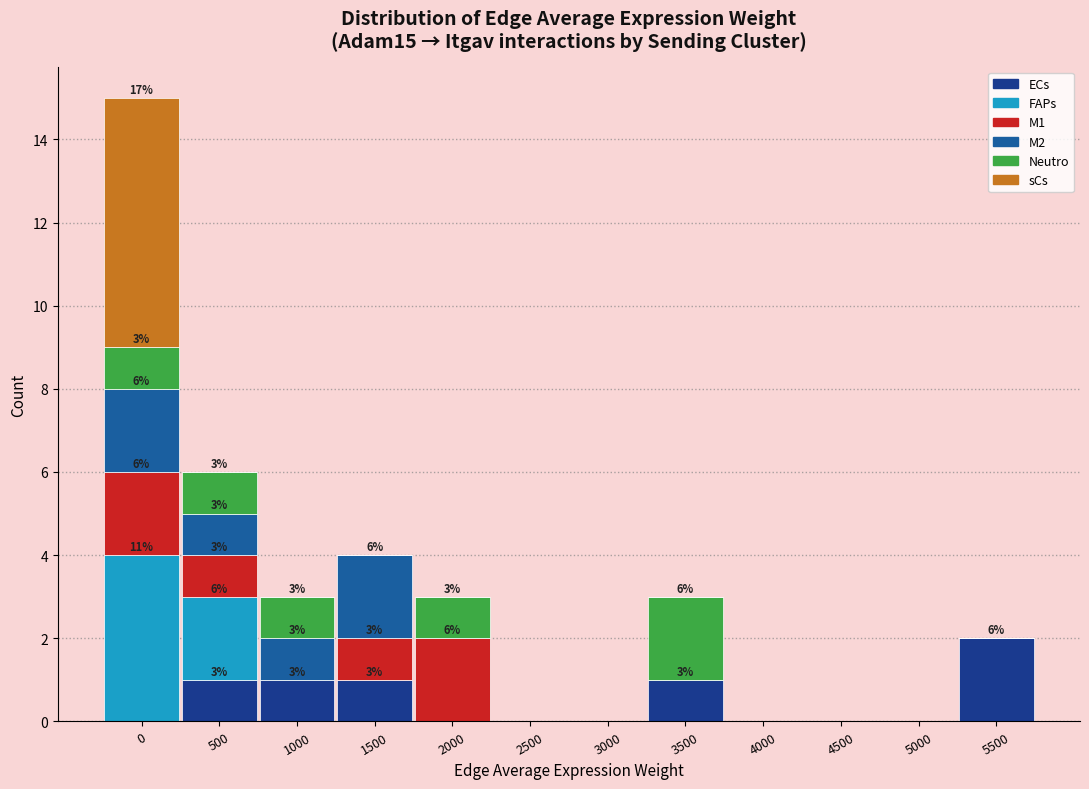

The value of ECs at 1500 is 1. True or false?

True